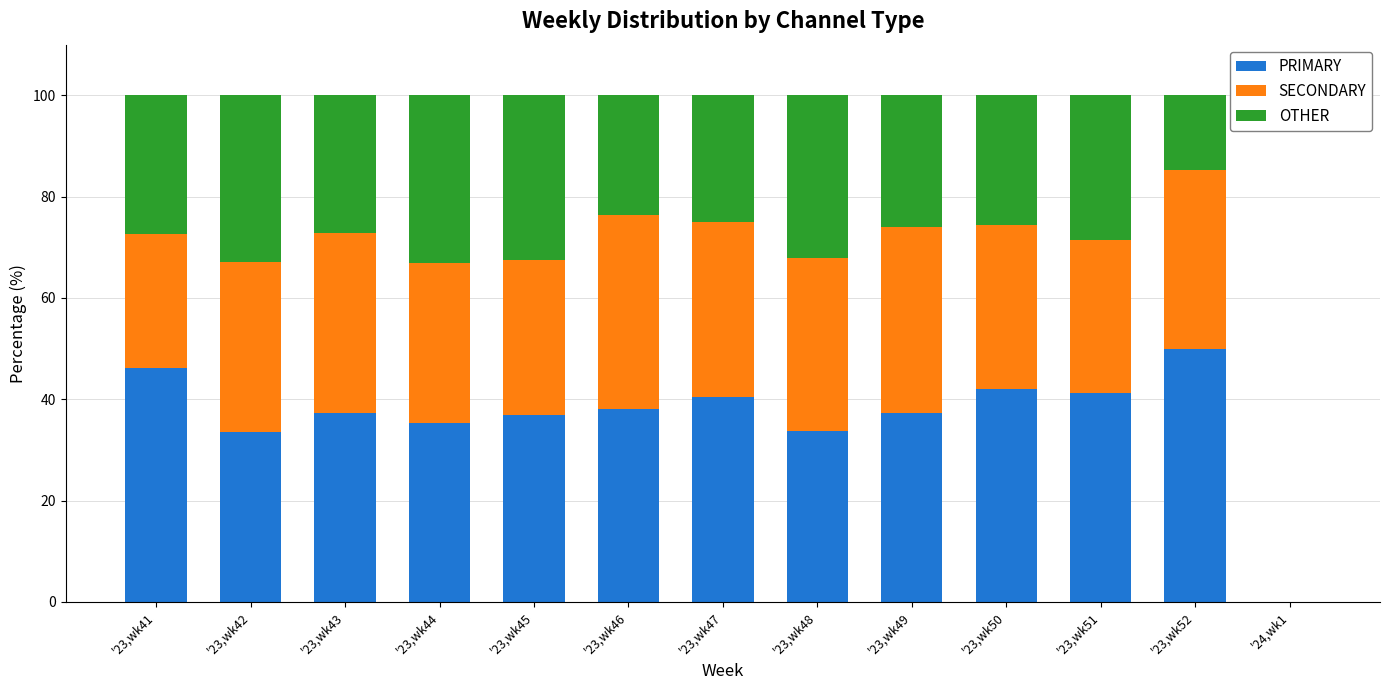

What is the highest value of the PRIMARY series?

50.0